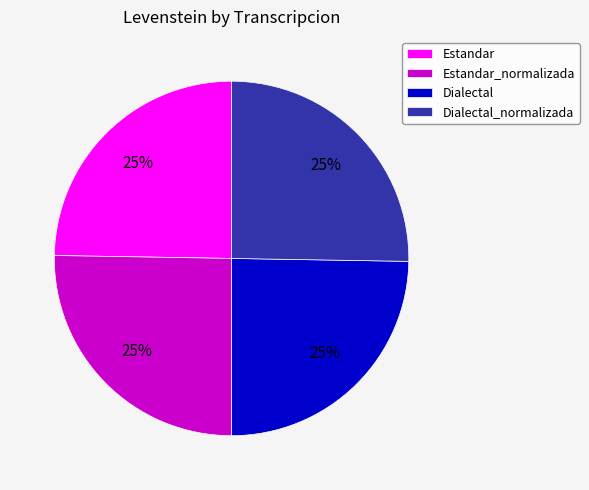

True or false: Estandar_normalizada accounts for 25% of the total.

True